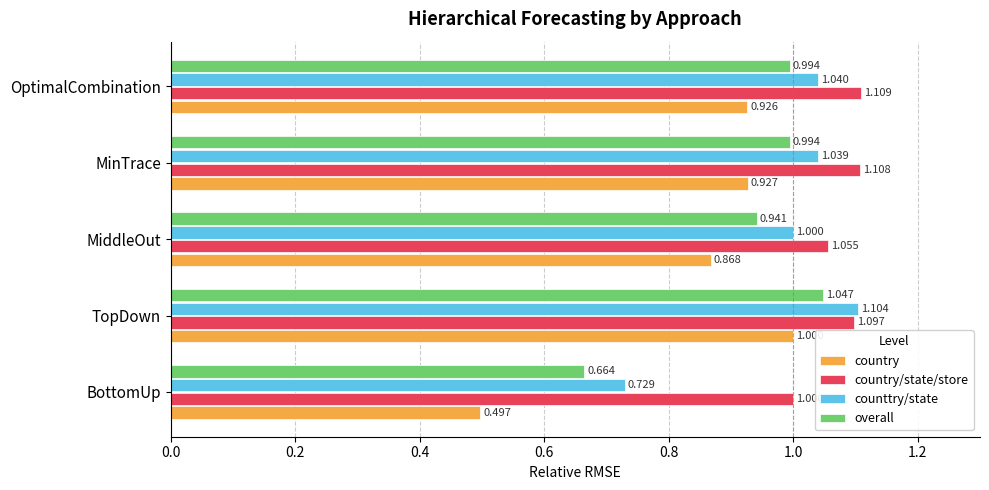

Which series has the widest spread of values?

country